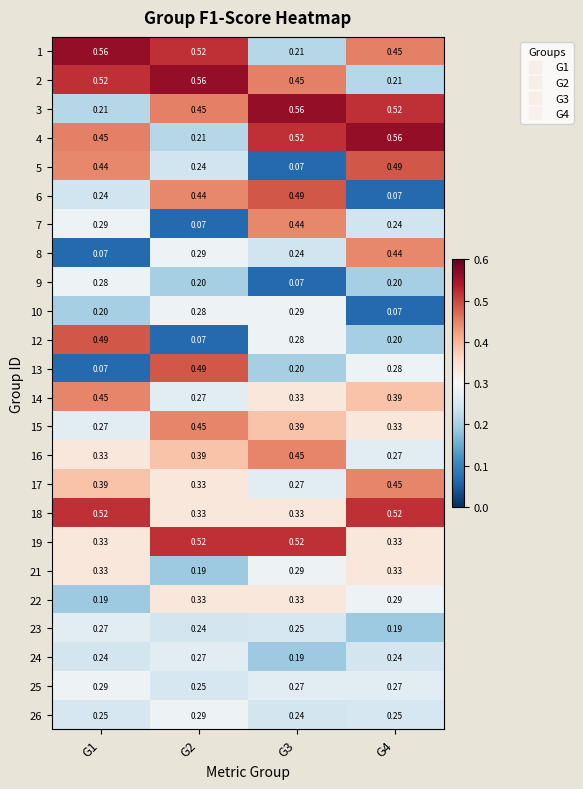

Is the value of 17 at G1 greater than the value of 12 at G2?

Yes